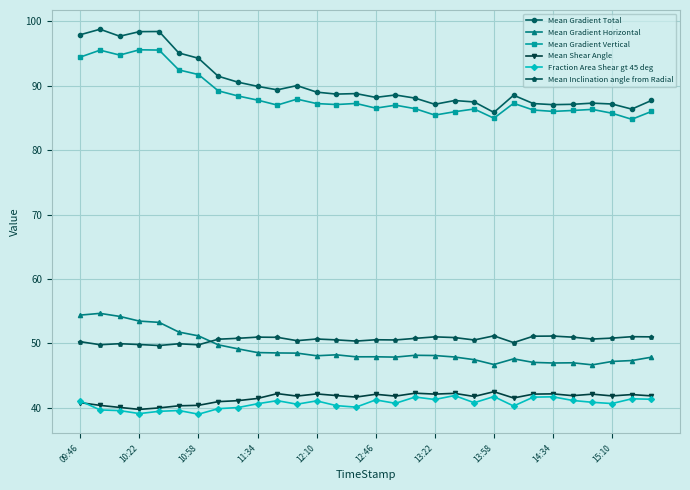

What is the smallest value displayed?

39.0